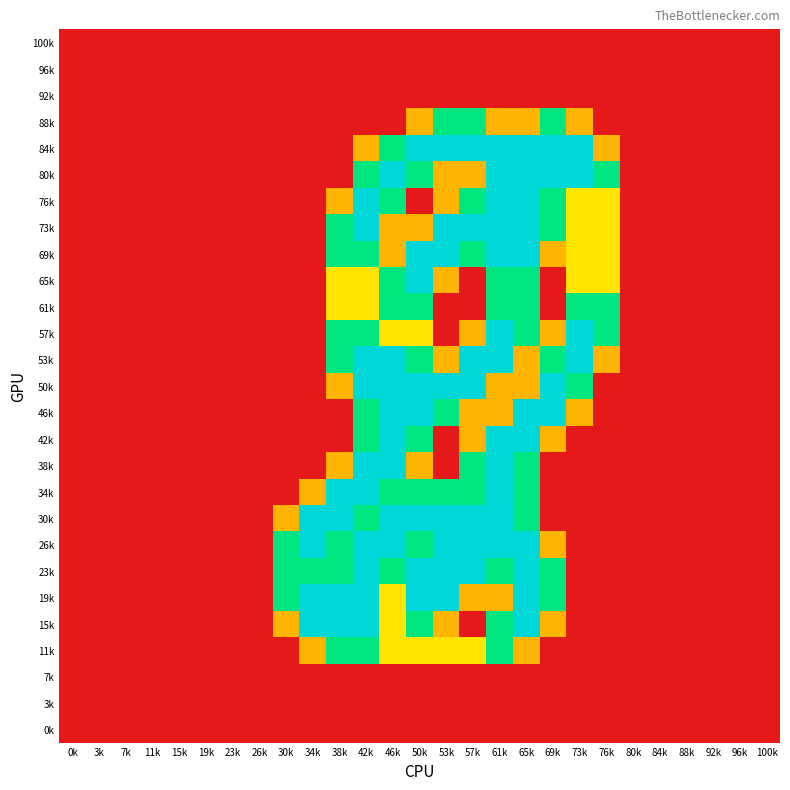

Reading left to right, extract all data points from this chart.

100k: 0k=0.0	3k=0.0	7k=0.0	11k=0.0	15k=0.0	19k=0.0	23k=0.0	26k=0.0	30k=0.0	34k=0.0	38k=0.0	42k=0.0	46k=0.0	50k=0.0	53k=0.0	57k=0.0	61k=0.0	65k=0.0	69k=0.0	73k=0.0	76k=0.0	80k=0.0	84k=0.0	88k=0.0	92k=0.0	96k=0.0	100k=0.0
96k: 0k=0.0	3k=0.0	7k=0.0	11k=0.0	15k=0.0	19k=0.0	23k=0.0	26k=0.0	30k=0.0	34k=0.0	38k=0.0	42k=0.0	46k=0.0	50k=0.0	53k=0.0	57k=0.0	61k=0.0	65k=0.0	69k=0.0	73k=0.0	76k=0.0	80k=0.0	84k=0.0	88k=0.0	92k=0.0	96k=0.0	100k=0.0
92k: 0k=0.0	3k=0.0	7k=0.0	11k=0.0	15k=0.0	19k=0.0	23k=0.0	26k=0.0	30k=0.0	34k=0.0	38k=0.0	42k=0.0	46k=0.0	50k=0.0	53k=0.0	57k=0.0	61k=0.0	65k=0.0	69k=0.0	73k=0.0	76k=0.0	80k=0.0	84k=0.0	88k=0.0	92k=0.0	96k=0.0	100k=0.0
88k: 0k=0.0	3k=0.0	7k=0.0	11k=0.0	15k=0.0	19k=0.0	23k=0.0	26k=0.0	30k=0.0	34k=0.0	38k=0.0	42k=0.0	46k=0.0	50k=0.8	53k=1.5	57k=1.5	61k=0.8	65k=0.8	69k=1.5	73k=0.8	76k=0.0	80k=0.0	84k=0.0	88k=0.0	92k=0.0	96k=0.0	100k=0.0
84k: 0k=0.0	3k=0.0	7k=0.0	11k=0.0	15k=0.0	19k=0.0	23k=0.0	26k=0.0	30k=0.0	34k=0.0	38k=0.0	42k=0.8	46k=1.5	50k=2.0	53k=2.0	57k=2.0	61k=2.0	65k=2.0	69k=2.0	73k=2.0	76k=0.8	80k=0.0	84k=0.0	88k=0.0	92k=0.0	96k=0.0	100k=0.0
80k: 0k=0.0	3k=0.0	7k=0.0	11k=0.0	15k=0.0	19k=0.0	23k=0.0	26k=0.0	30k=0.0	34k=0.0	38k=0.0	42k=1.5	46k=2.0	50k=1.5	53k=0.8	57k=0.8	61k=2.0	65k=2.0	69k=2.0	73k=2.0	76k=1.5	80k=0.0	84k=0.0	88k=0.0	92k=0.0	96k=0.0	100k=0.0
76k: 0k=0.0	3k=0.0	7k=0.0	11k=0.0	15k=0.0	19k=0.0	23k=0.0	26k=0.0	30k=0.0	34k=0.0	38k=0.8	42k=2.0	46k=1.5	50k=0.0	53k=0.8	57k=1.5	61k=2.0	65k=2.0	69k=1.5	73k=1.0	76k=1.0	80k=0.0	84k=0.0	88k=0.0	92k=0.0	96k=0.0	100k=0.0
73k: 0k=0.0	3k=0.0	7k=0.0	11k=0.0	15k=0.0	19k=0.0	23k=0.0	26k=0.0	30k=0.0	34k=0.0	38k=1.5	42k=2.0	46k=0.8	50k=0.8	53k=2.0	57k=2.0	61k=2.0	65k=2.0	69k=1.5	73k=1.0	76k=1.0	80k=0.0	84k=0.0	88k=0.0	92k=0.0	96k=0.0	100k=0.0
69k: 0k=0.0	3k=0.0	7k=0.0	11k=0.0	15k=0.0	19k=0.0	23k=0.0	26k=0.0	30k=0.0	34k=0.0	38k=1.5	42k=1.5	46k=0.8	50k=2.0	53k=2.0	57k=1.5	61k=2.0	65k=2.0	69k=0.8	73k=1.0	76k=1.0	80k=0.0	84k=0.0	88k=0.0	92k=0.0	96k=0.0	100k=0.0
65k: 0k=0.0	3k=0.0	7k=0.0	11k=0.0	15k=0.0	19k=0.0	23k=0.0	26k=0.0	30k=0.0	34k=0.0	38k=1.0	42k=1.0	46k=1.5	50k=2.0	53k=0.8	57k=0.0	61k=1.5	65k=1.5	69k=0.0	73k=1.0	76k=1.0	80k=0.0	84k=0.0	88k=0.0	92k=0.0	96k=0.0	100k=0.0
61k: 0k=0.0	3k=0.0	7k=0.0	11k=0.0	15k=0.0	19k=0.0	23k=0.0	26k=0.0	30k=0.0	34k=0.0	38k=1.0	42k=1.0	46k=1.5	50k=1.5	53k=0.0	57k=0.0	61k=1.5	65k=1.5	69k=0.0	73k=1.5	76k=1.5	80k=0.0	84k=0.0	88k=0.0	92k=0.0	96k=0.0	100k=0.0
57k: 0k=0.0	3k=0.0	7k=0.0	11k=0.0	15k=0.0	19k=0.0	23k=0.0	26k=0.0	30k=0.0	34k=0.0	38k=1.5	42k=1.5	46k=1.0	50k=1.0	53k=0.0	57k=0.8	61k=2.0	65k=1.5	69k=0.8	73k=2.0	76k=1.5	80k=0.0	84k=0.0	88k=0.0	92k=0.0	96k=0.0	100k=0.0
53k: 0k=0.0	3k=0.0	7k=0.0	11k=0.0	15k=0.0	19k=0.0	23k=0.0	26k=0.0	30k=0.0	34k=0.0	38k=1.5	42k=2.0	46k=2.0	50k=1.5	53k=0.8	57k=2.0	61k=2.0	65k=0.8	69k=1.5	73k=2.0	76k=0.8	80k=0.0	84k=0.0	88k=0.0	92k=0.0	96k=0.0	100k=0.0
50k: 0k=0.0	3k=0.0	7k=0.0	11k=0.0	15k=0.0	19k=0.0	23k=0.0	26k=0.0	30k=0.0	34k=0.0	38k=0.8	42k=2.0	46k=2.0	50k=2.0	53k=2.0	57k=2.0	61k=0.8	65k=0.8	69k=2.0	73k=1.5	76k=0.0	80k=0.0	84k=0.0	88k=0.0	92k=0.0	96k=0.0	100k=0.0
46k: 0k=0.0	3k=0.0	7k=0.0	11k=0.0	15k=0.0	19k=0.0	23k=0.0	26k=0.0	30k=0.0	34k=0.0	38k=0.0	42k=1.5	46k=2.0	50k=2.0	53k=1.5	57k=0.8	61k=0.8	65k=2.0	69k=2.0	73k=0.8	76k=0.0	80k=0.0	84k=0.0	88k=0.0	92k=0.0	96k=0.0	100k=0.0
42k: 0k=0.0	3k=0.0	7k=0.0	11k=0.0	15k=0.0	19k=0.0	23k=0.0	26k=0.0	30k=0.0	34k=0.0	38k=0.0	42k=1.5	46k=2.0	50k=1.5	53k=0.0	57k=0.8	61k=2.0	65k=2.0	69k=0.8	73k=0.0	76k=0.0	80k=0.0	84k=0.0	88k=0.0	92k=0.0	96k=0.0	100k=0.0
38k: 0k=0.0	3k=0.0	7k=0.0	11k=0.0	15k=0.0	19k=0.0	23k=0.0	26k=0.0	30k=0.0	34k=0.0	38k=0.8	42k=2.0	46k=2.0	50k=0.8	53k=0.0	57k=1.5	61k=2.0	65k=1.5	69k=0.0	73k=0.0	76k=0.0	80k=0.0	84k=0.0	88k=0.0	92k=0.0	96k=0.0	100k=0.0
34k: 0k=0.0	3k=0.0	7k=0.0	11k=0.0	15k=0.0	19k=0.0	23k=0.0	26k=0.0	30k=0.0	34k=0.8	38k=2.0	42k=2.0	46k=1.5	50k=1.5	53k=1.5	57k=1.5	61k=2.0	65k=1.5	69k=0.0	73k=0.0	76k=0.0	80k=0.0	84k=0.0	88k=0.0	92k=0.0	96k=0.0	100k=0.0
30k: 0k=0.0	3k=0.0	7k=0.0	11k=0.0	15k=0.0	19k=0.0	23k=0.0	26k=0.0	30k=0.8	34k=2.0	38k=2.0	42k=1.5	46k=2.0	50k=2.0	53k=2.0	57k=2.0	61k=2.0	65k=1.5	69k=0.0	73k=0.0	76k=0.0	80k=0.0	84k=0.0	88k=0.0	92k=0.0	96k=0.0	100k=0.0
26k: 0k=0.0	3k=0.0	7k=0.0	11k=0.0	15k=0.0	19k=0.0	23k=0.0	26k=0.0	30k=1.5	34k=2.0	38k=1.5	42k=2.0	46k=2.0	50k=1.5	53k=2.0	57k=2.0	61k=2.0	65k=2.0	69k=0.8	73k=0.0	76k=0.0	80k=0.0	84k=0.0	88k=0.0	92k=0.0	96k=0.0	100k=0.0
23k: 0k=0.0	3k=0.0	7k=0.0	11k=0.0	15k=0.0	19k=0.0	23k=0.0	26k=0.0	30k=1.5	34k=1.5	38k=1.5	42k=2.0	46k=1.5	50k=2.0	53k=2.0	57k=2.0	61k=1.5	65k=2.0	69k=1.5	73k=0.0	76k=0.0	80k=0.0	84k=0.0	88k=0.0	92k=0.0	96k=0.0	100k=0.0
19k: 0k=0.0	3k=0.0	7k=0.0	11k=0.0	15k=0.0	19k=0.0	23k=0.0	26k=0.0	30k=1.5	34k=2.0	38k=2.0	42k=2.0	46k=1.0	50k=2.0	53k=2.0	57k=0.8	61k=0.8	65k=2.0	69k=1.5	73k=0.0	76k=0.0	80k=0.0	84k=0.0	88k=0.0	92k=0.0	96k=0.0	100k=0.0
15k: 0k=0.0	3k=0.0	7k=0.0	11k=0.0	15k=0.0	19k=0.0	23k=0.0	26k=0.0	30k=0.8	34k=2.0	38k=2.0	42k=2.0	46k=1.0	50k=1.5	53k=0.8	57k=0.0	61k=1.5	65k=2.0	69k=0.8	73k=0.0	76k=0.0	80k=0.0	84k=0.0	88k=0.0	92k=0.0	96k=0.0	100k=0.0
11k: 0k=0.0	3k=0.0	7k=0.0	11k=0.0	15k=0.0	19k=0.0	23k=0.0	26k=0.0	30k=0.0	34k=0.8	38k=1.5	42k=1.5	46k=1.0	50k=1.0	53k=1.0	57k=1.0	61k=1.5	65k=0.8	69k=0.0	73k=0.0	76k=0.0	80k=0.0	84k=0.0	88k=0.0	92k=0.0	96k=0.0	100k=0.0
7k: 0k=0.0	3k=0.0	7k=0.0	11k=0.0	15k=0.0	19k=0.0	23k=0.0	26k=0.0	30k=0.0	34k=0.0	38k=0.0	42k=0.0	46k=0.0	50k=0.0	53k=0.0	57k=0.0	61k=0.0	65k=0.0	69k=0.0	73k=0.0	76k=0.0	80k=0.0	84k=0.0	88k=0.0	92k=0.0	96k=0.0	100k=0.0
3k: 0k=0.0	3k=0.0	7k=0.0	11k=0.0	15k=0.0	19k=0.0	23k=0.0	26k=0.0	30k=0.0	34k=0.0	38k=0.0	42k=0.0	46k=0.0	50k=0.0	53k=0.0	57k=0.0	61k=0.0	65k=0.0	69k=0.0	73k=0.0	76k=0.0	80k=0.0	84k=0.0	88k=0.0	92k=0.0	96k=0.0	100k=0.0
0k: 0k=0.0	3k=0.0	7k=0.0	11k=0.0	15k=0.0	19k=0.0	23k=0.0	26k=0.0	30k=0.0	34k=0.0	38k=0.0	42k=0.0	46k=0.0	50k=0.0	53k=0.0	57k=0.0	61k=0.0	65k=0.0	69k=0.0	73k=0.0	76k=0.0	80k=0.0	84k=0.0	88k=0.0	92k=0.0	96k=0.0	100k=0.0